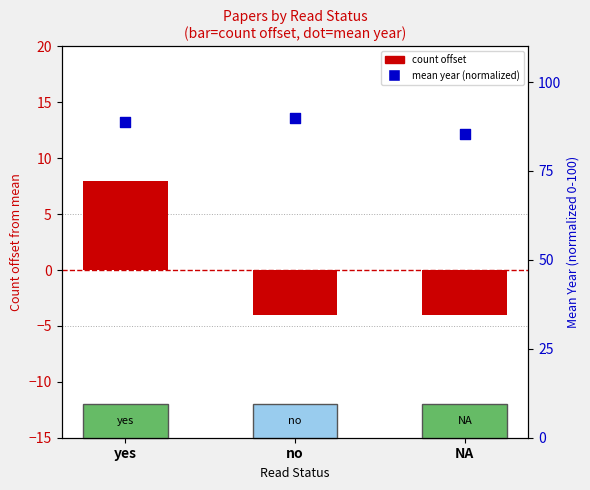

Which series has the widest spread of Y values?

count offset